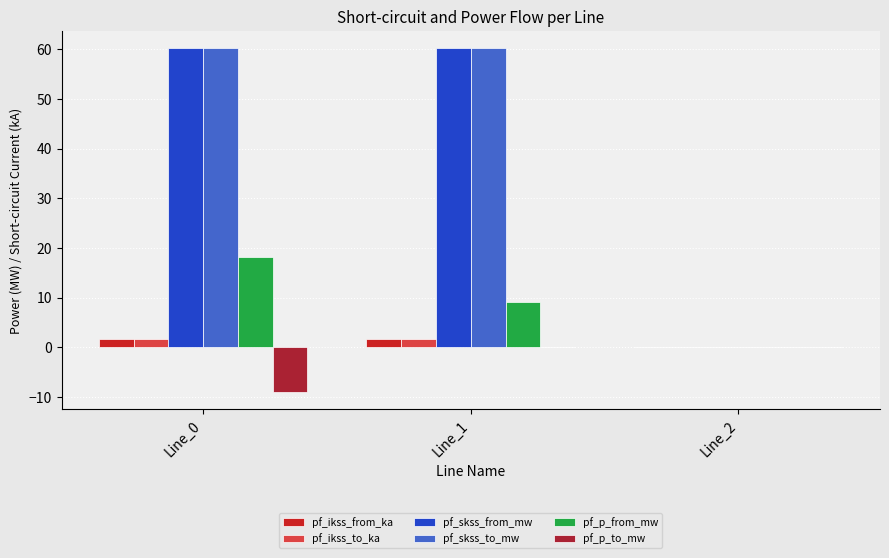

Reading left to right, list all the values displayed in this chart.

pf_ikss_from_ka: 1.7	1.7	0.0
pf_ikss_to_ka: 1.7	1.7	0.0
pf_skss_from_mw: 60.2	60.2	0.0
pf_skss_to_mw: 60.2	60.2	0.0
pf_p_from_mw: 18.1	9.1	0.0
pf_p_to_mw: -9.1	-0.0	0.0